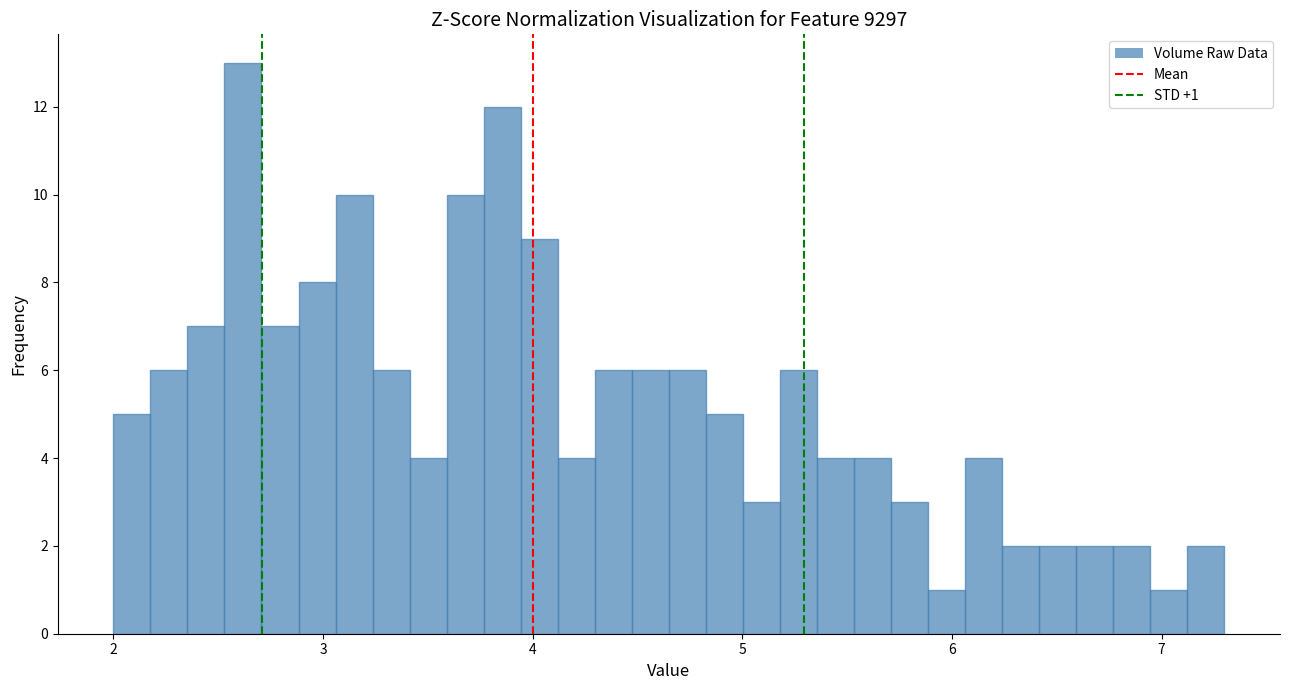

Read against the x-axis, roughly where is the centre of the tallest bar?

2.6